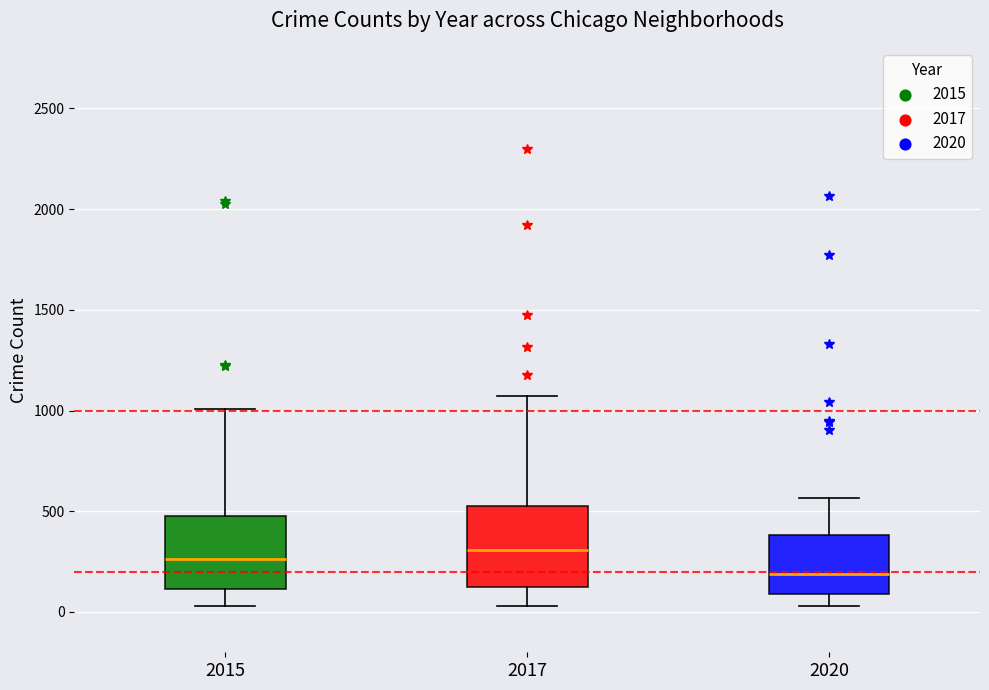

Reading left to right, read every box against the y-axis: the position of its median line, the range the box covers, and the ends of its whiskers. The values are not printed on the chart, so give them approximately, as read against the axis.

2015: median 250, box 100 to 500, whiskers 50 to 1000
2017: median 300, box 100 to 550, whiskers 50 to 1050
2020: median 200, box 100 to 400, whiskers 50 to 550